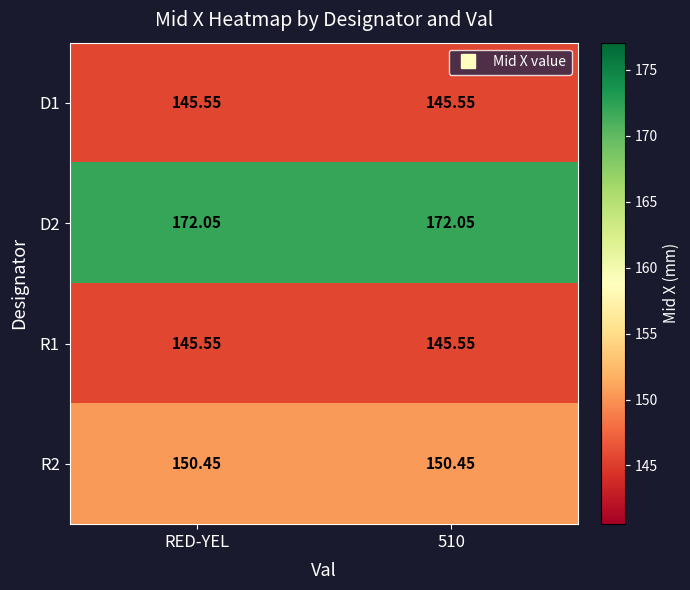

Is the value of R2 at RED-YEL greater than the value of D2 at 510?

No